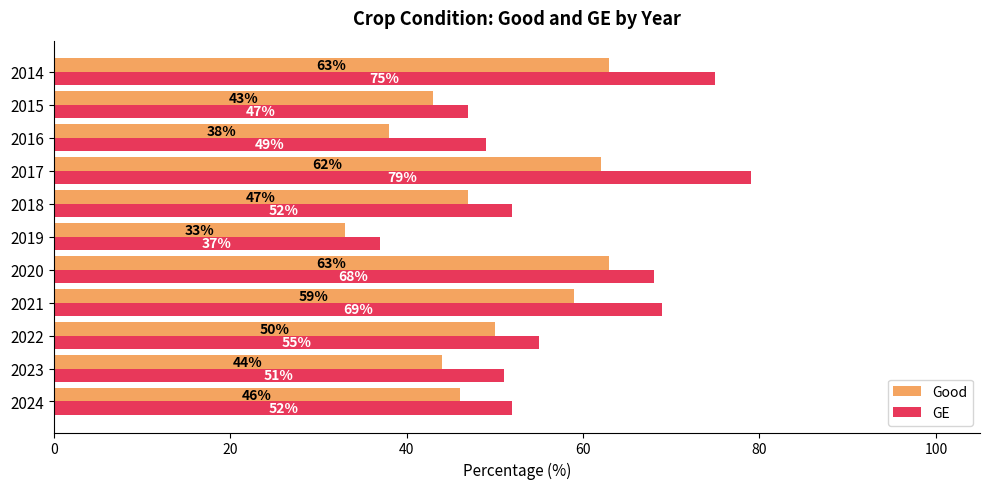

What is the sum of the Good values at 2023 and 2022?

94